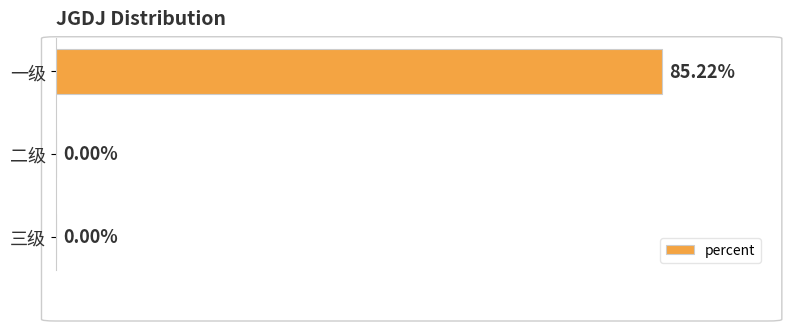

Between 一级 and 二级, which is larger?

一级